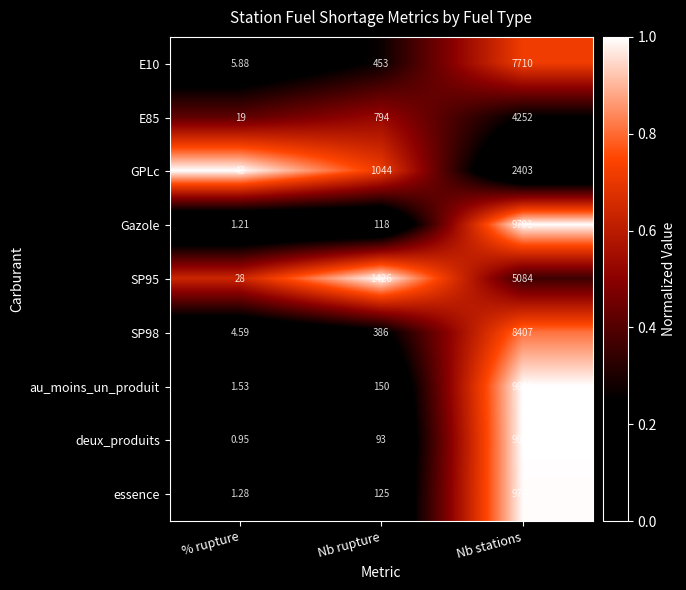

Which series changed the most between % rupture and Nb stations?

deux_produits